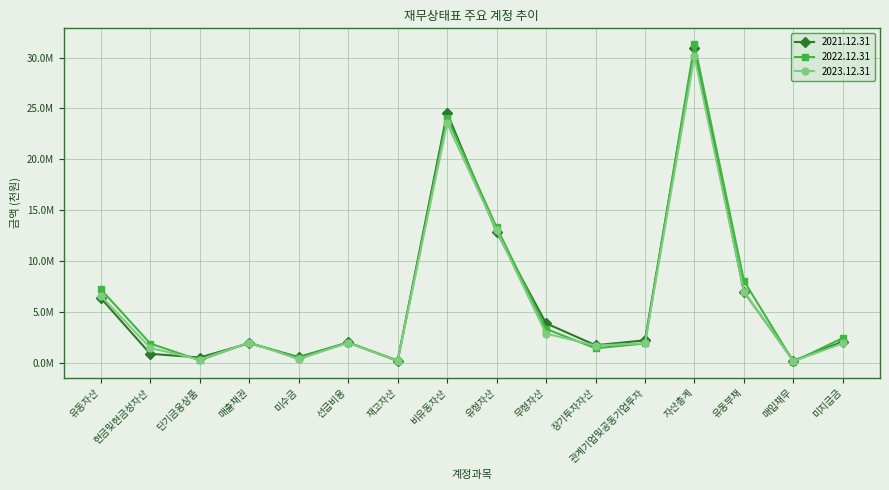

Is this an area chart (filled region under the line)?

No